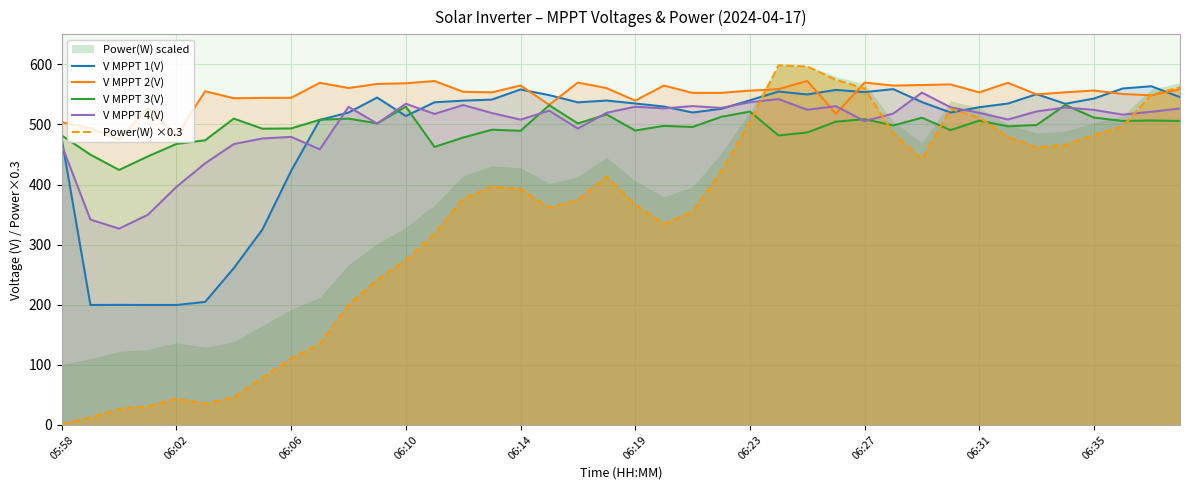

What is the value of the Power(W) ×0.3 point at the 38th from the left?

496.5